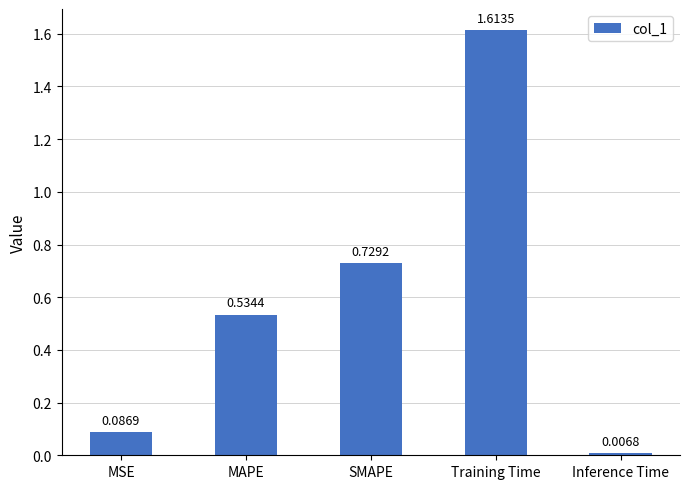

Which label corresponds to the smallest value in the chart?

Inference Time